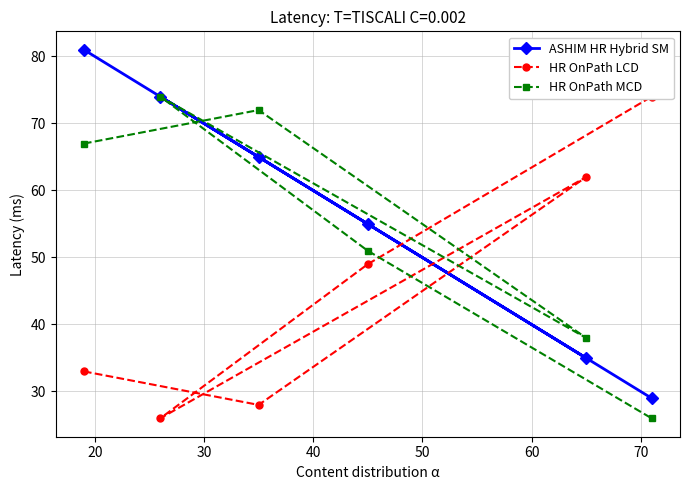

What is the minimum value for ASHIM HR Hybrid SM?

29